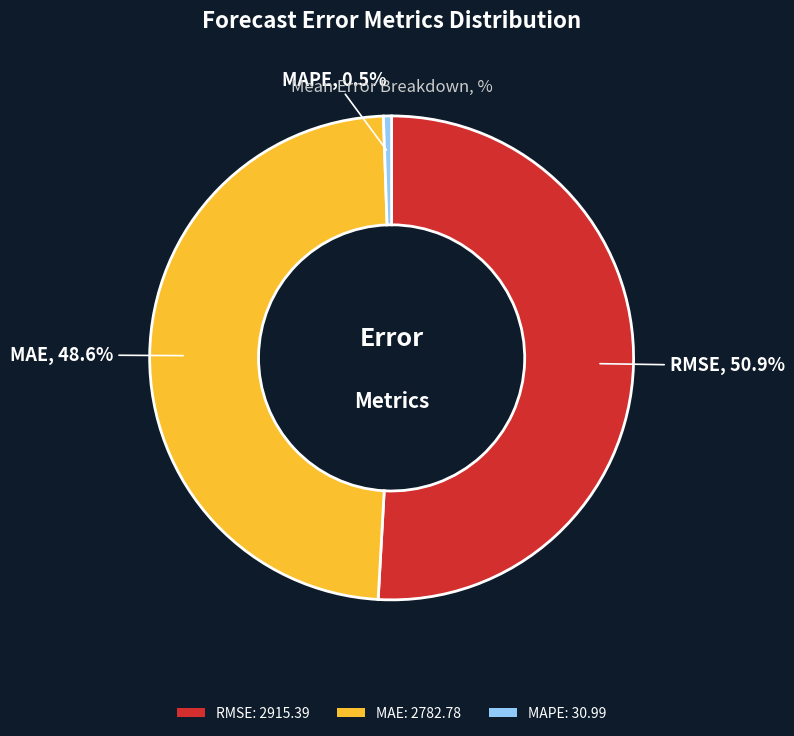

Is there any slice that represents more than half of the pie?

Yes